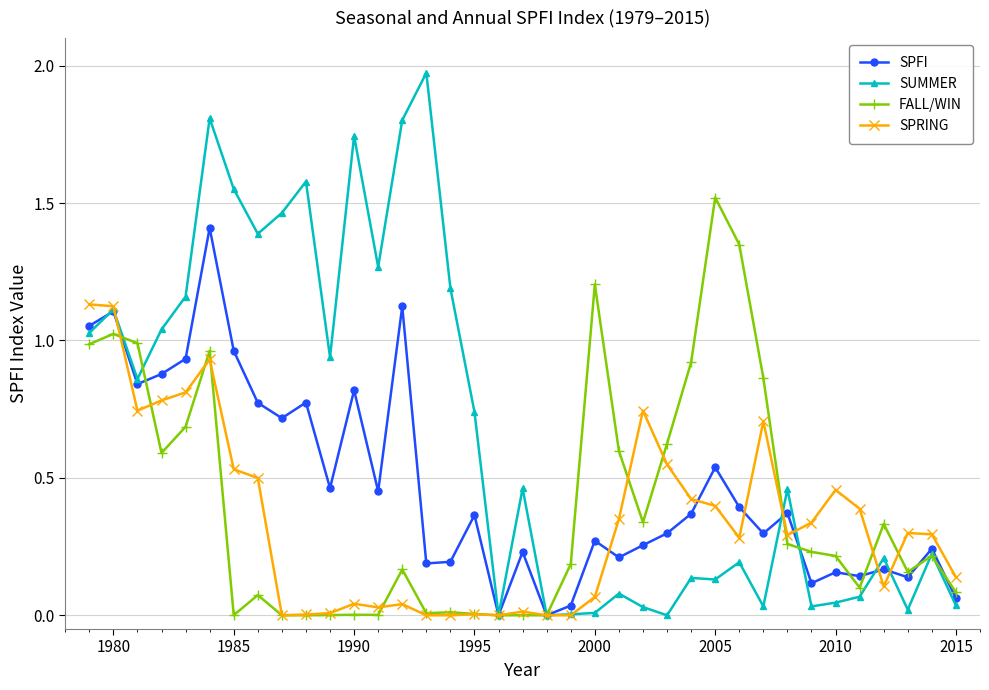

List the series in order of their peak value, lowest first.

SPRING, SPFI, FALL/WIN, SUMMER